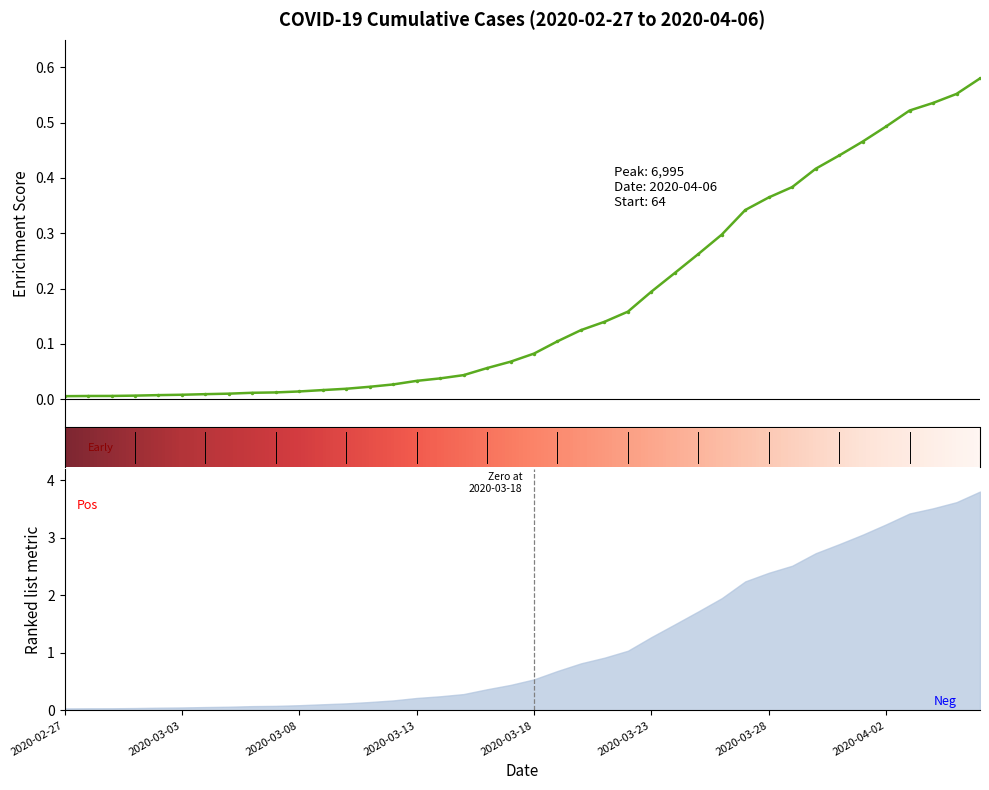

What is the label of the 10th point from the left?

2020-03-07